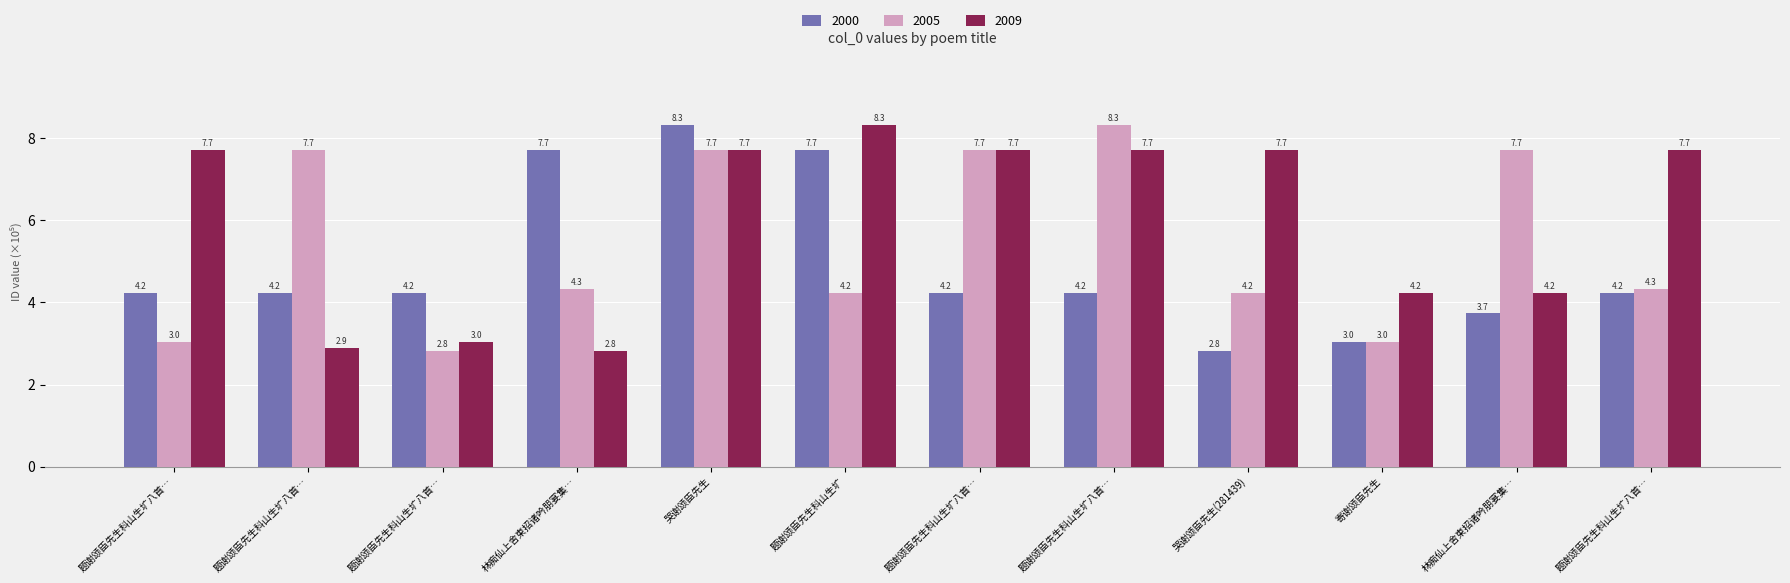

At 哭谢颂臣先生(281439), list the series in order from smallest to largest.

2000, 2005, 2009